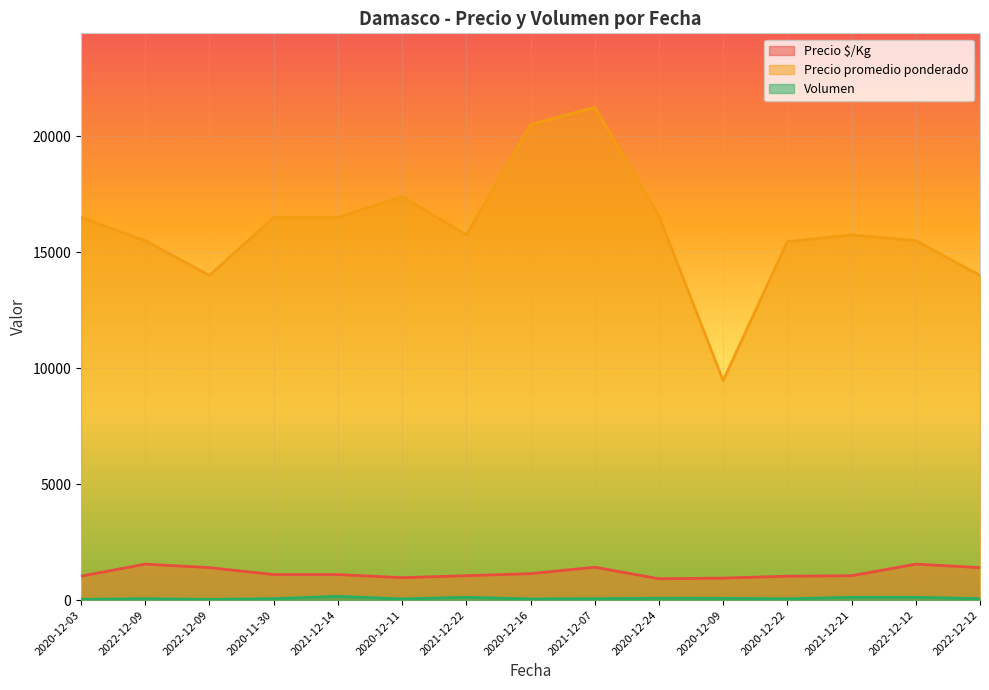

At how many categories does at least one series exceed 1714?

15